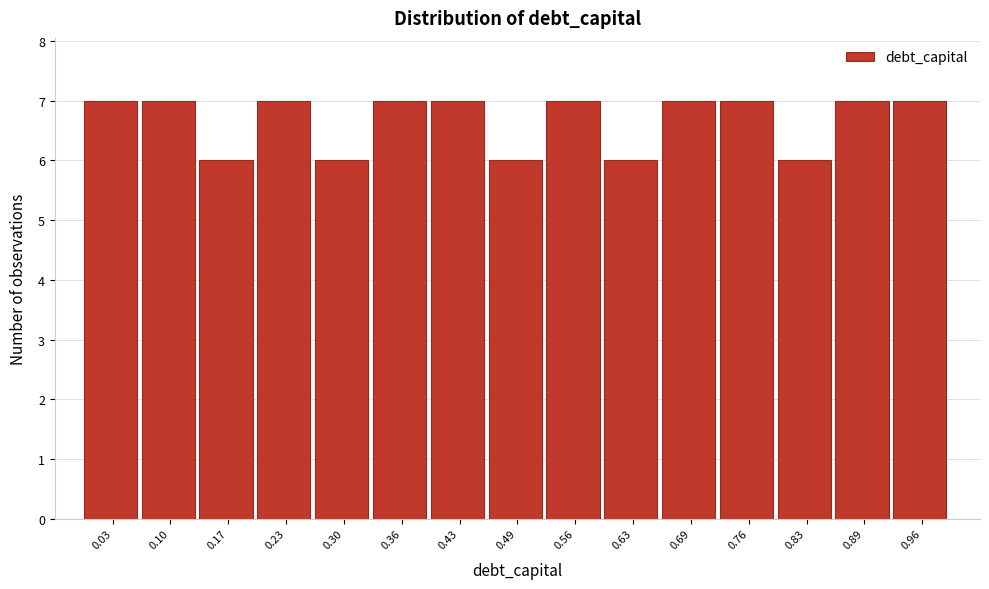

What is the height of the bar covering 0.264 to 0.330 on the x-axis? Neither the bar edges nor the heights are printed on the chart, so give them approximately, as read against the axes.

6